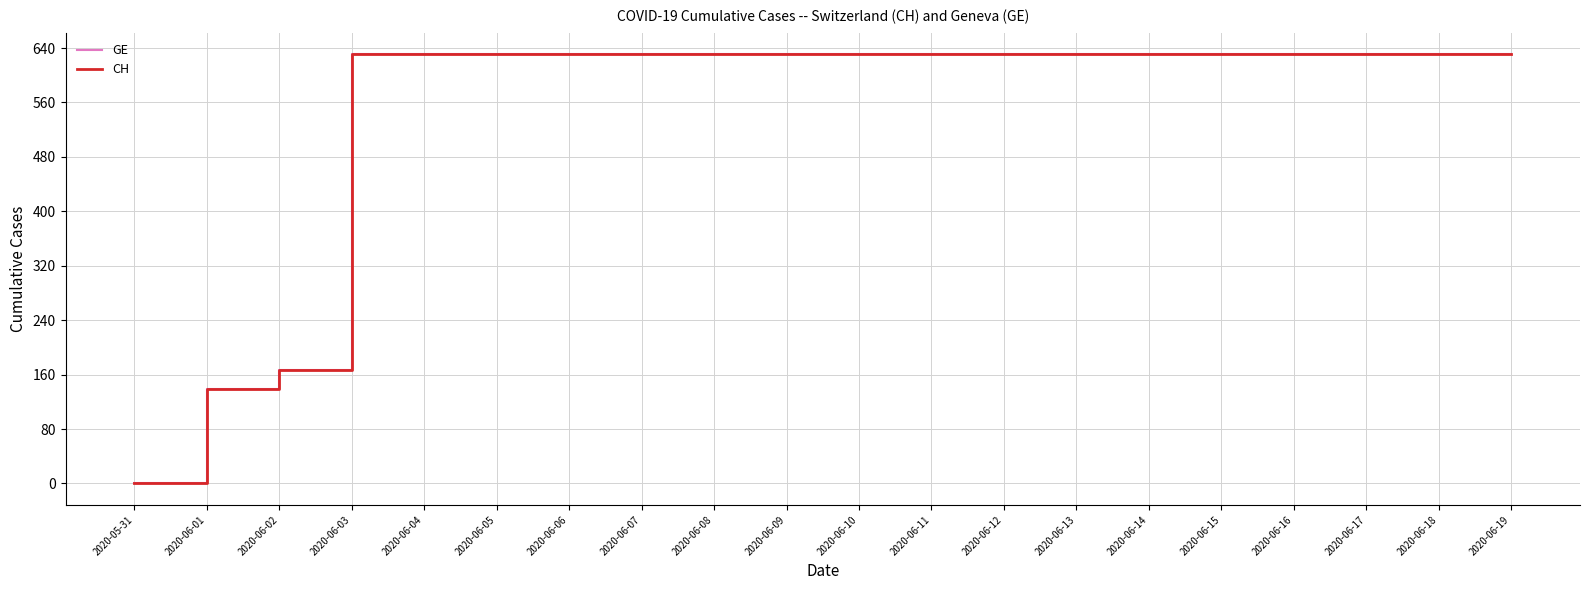

Does the chart have visible grid lines?

Yes